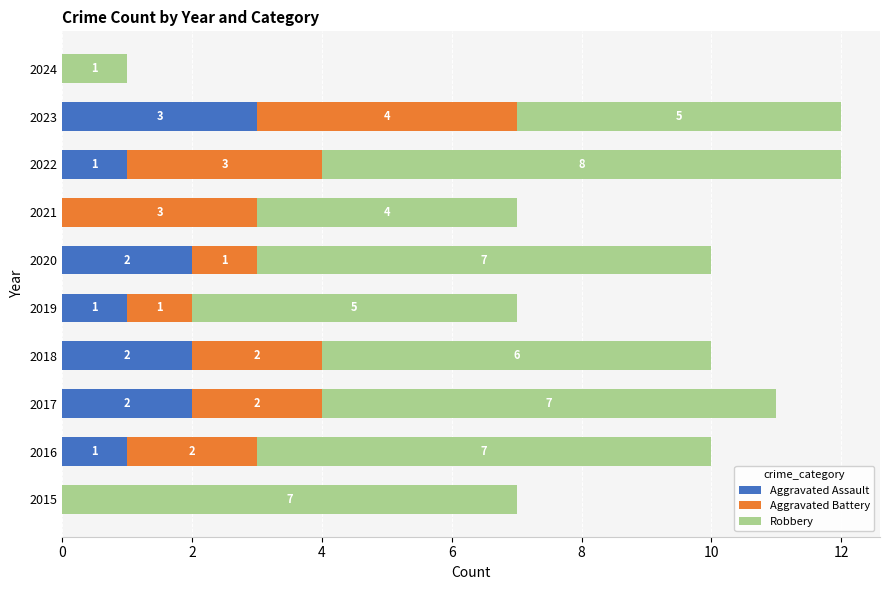

What is the total value across all series at 2018?

10